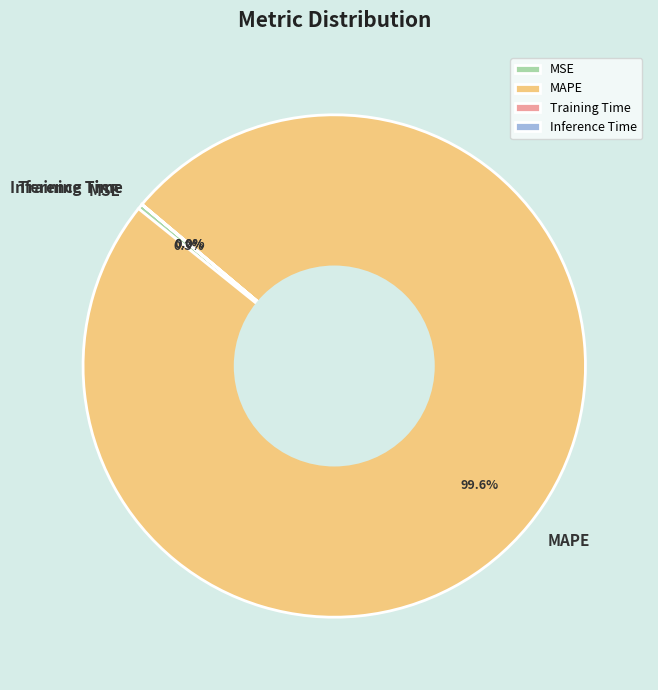

Is there any slice that represents more than half of the pie?

Yes